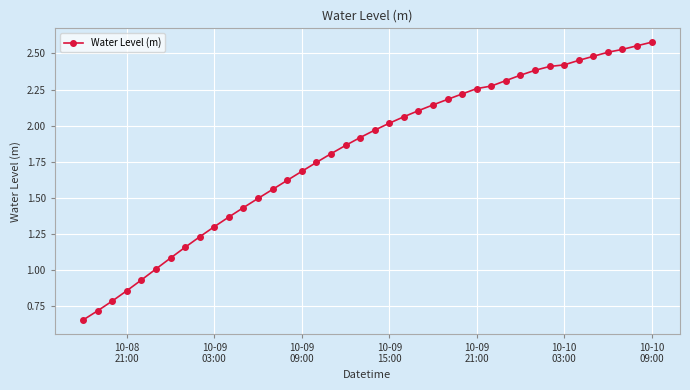

What is the value of the 26th point from the left?

2.2